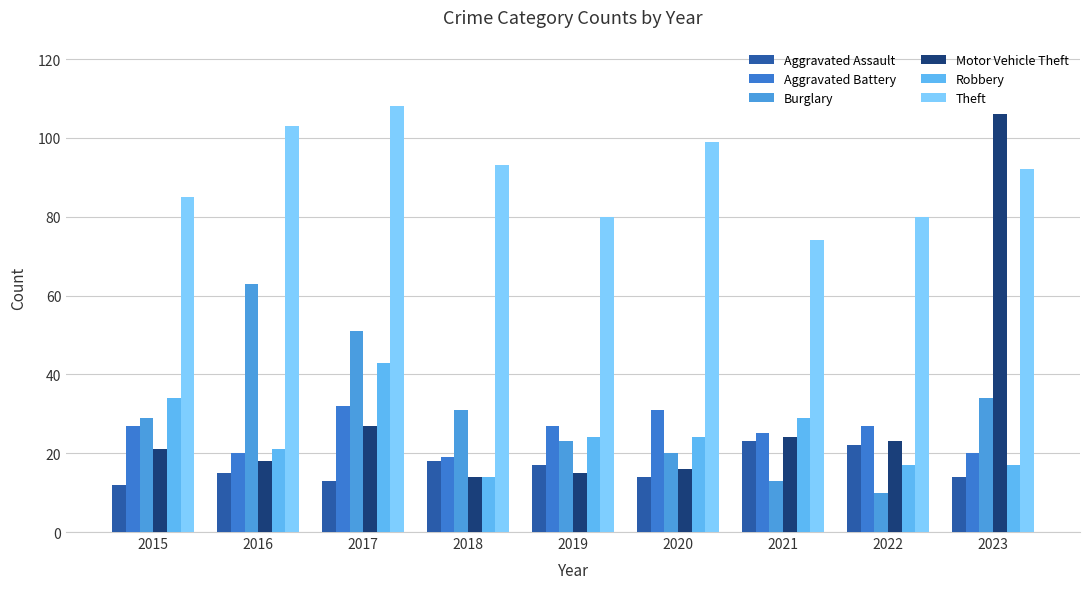

Reading left to right, what are all the values shown in this chart?

Aggravated Assault: 2015=12	2016=15	2017=13	2018=18	2019=17	2020=14	2021=23	2022=22	2023=14
Aggravated Battery: 2015=27	2016=20	2017=32	2018=19	2019=27	2020=31	2021=25	2022=27	2023=20
Burglary: 2015=29	2016=63	2017=51	2018=31	2019=23	2020=20	2021=13	2022=10	2023=34
Motor Vehicle Theft: 2015=21	2016=18	2017=27	2018=14	2019=15	2020=16	2021=24	2022=23	2023=106
Robbery: 2015=34	2016=21	2017=43	2018=14	2019=24	2020=24	2021=29	2022=17	2023=17
Theft: 2015=85	2016=103	2017=108	2018=93	2019=80	2020=99	2021=74	2022=80	2023=92